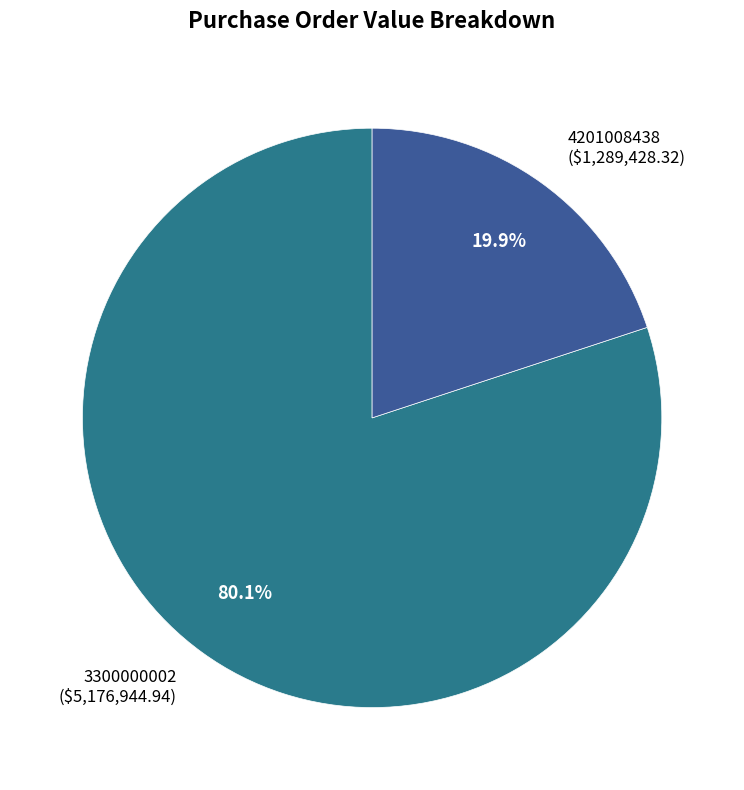

How many segments does this pie chart have?

2